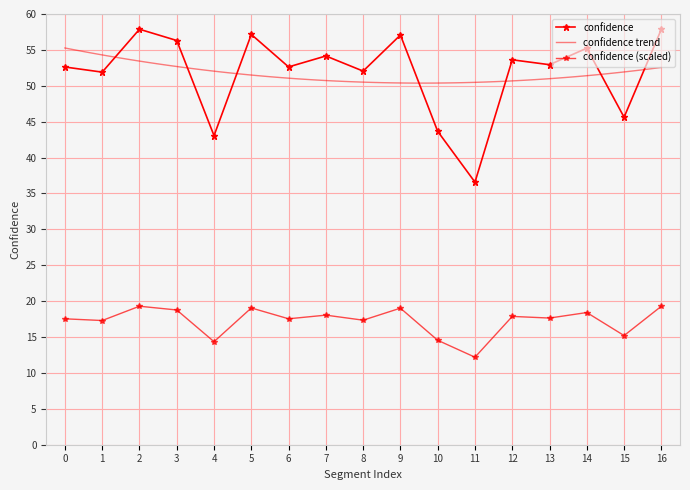

The chart shows a value of 28.7 at 6. True or false?

False